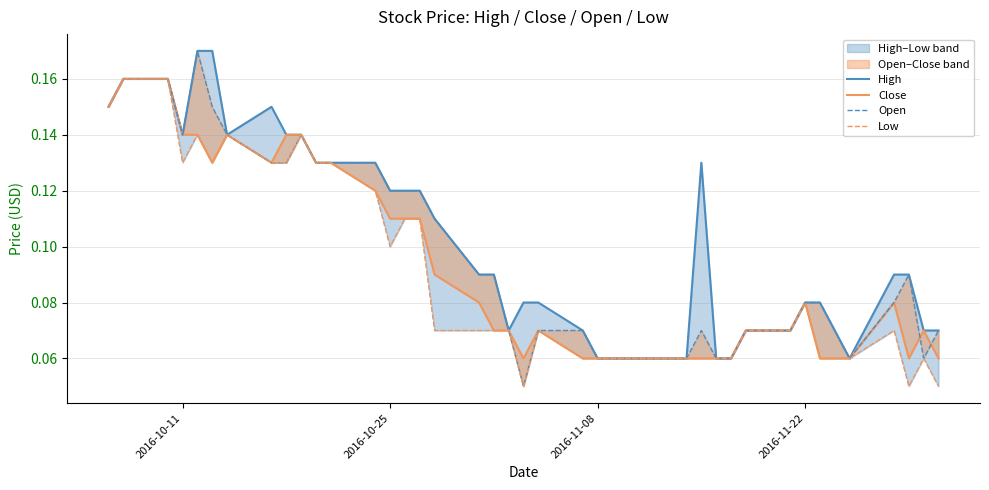

What is the difference between the maximum and minimum values in the Low series?

0.1